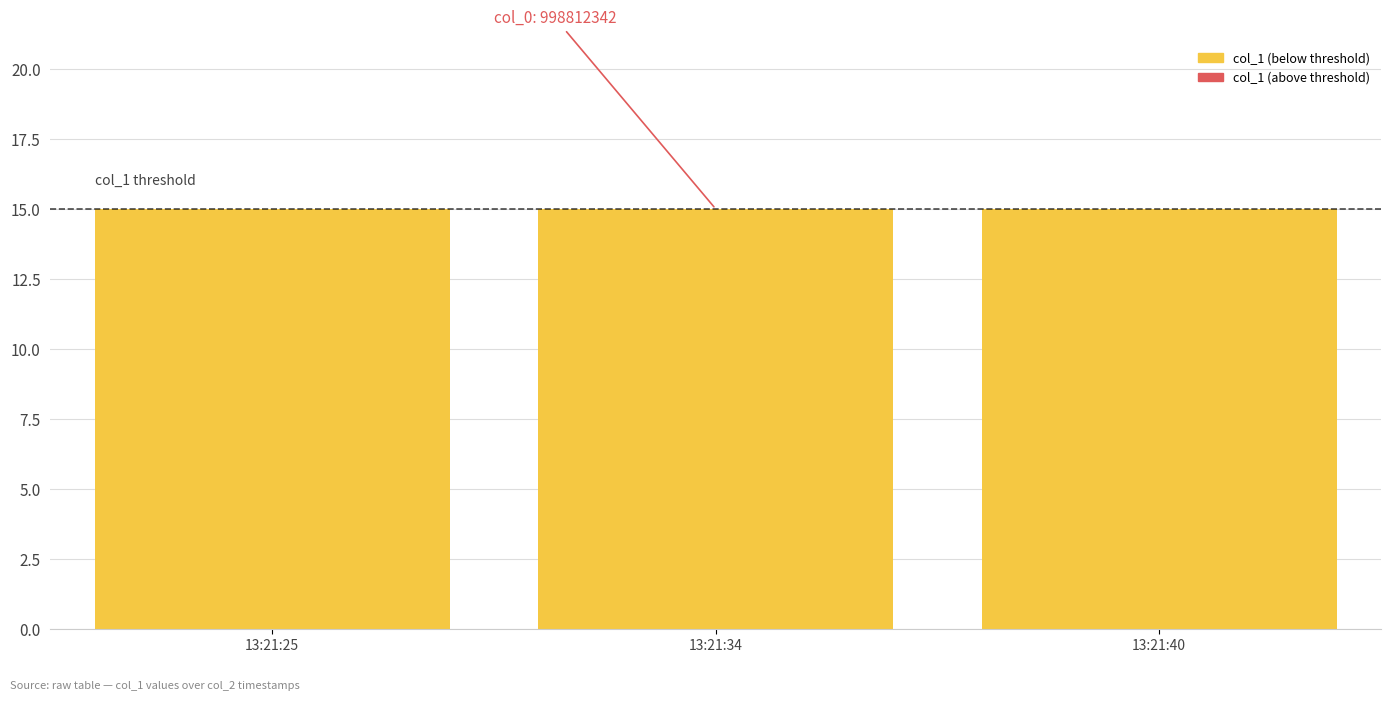

True or false: col_1 (above threshold) has a value of 0 at 13:21:40.

True